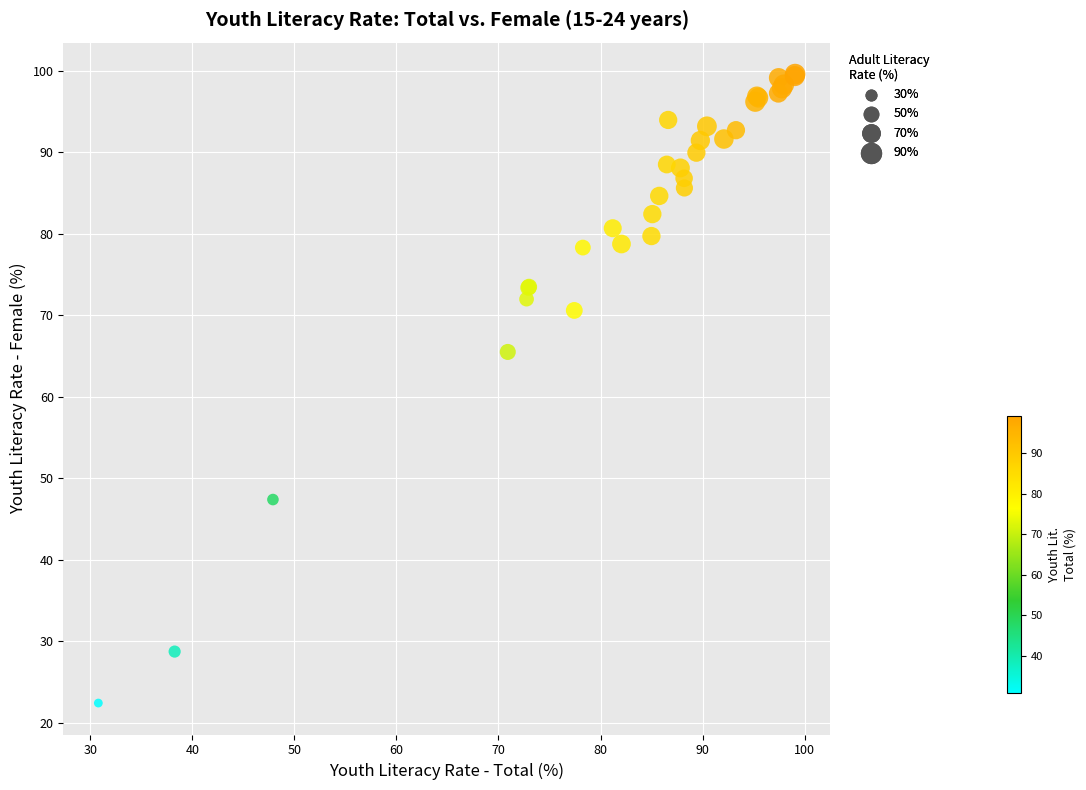

What Y value in the scatter plot is closest to 60?

65.5